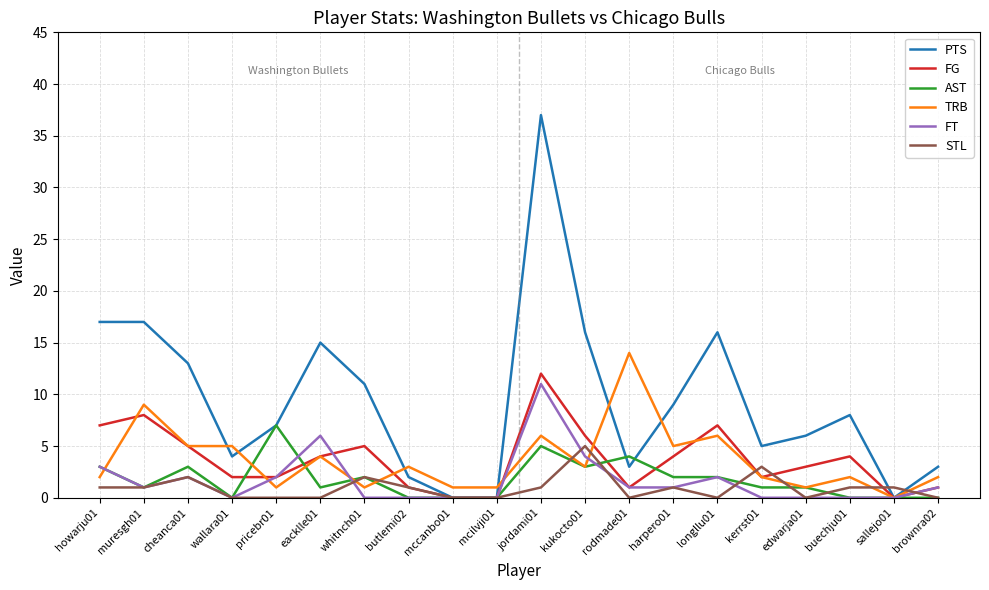

What is the difference between the maximum and minimum values in the FG series?

12